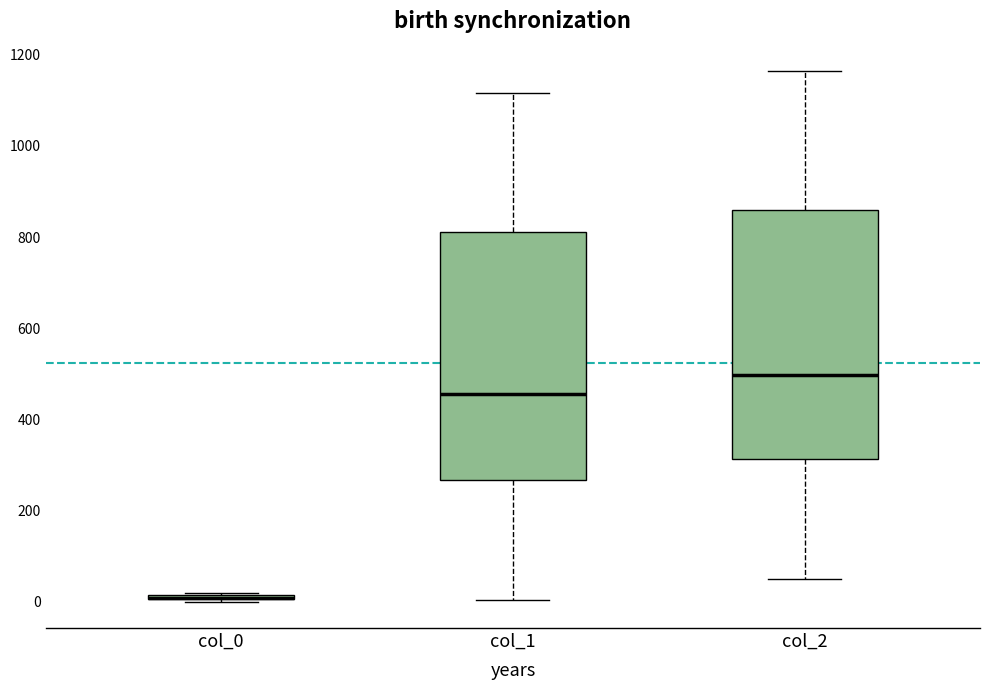

Where is the lower edge of the box for col_0 on the y-axis? The values are not printed on the chart, so give them approximately, as read against the axis.

0